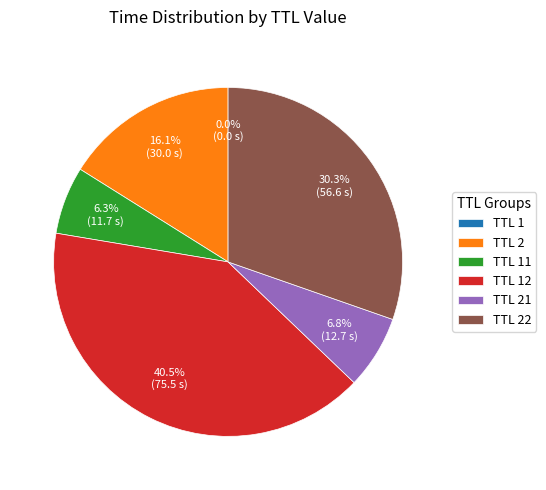

What percentage is NOT represented by TTL 21?

93.2%